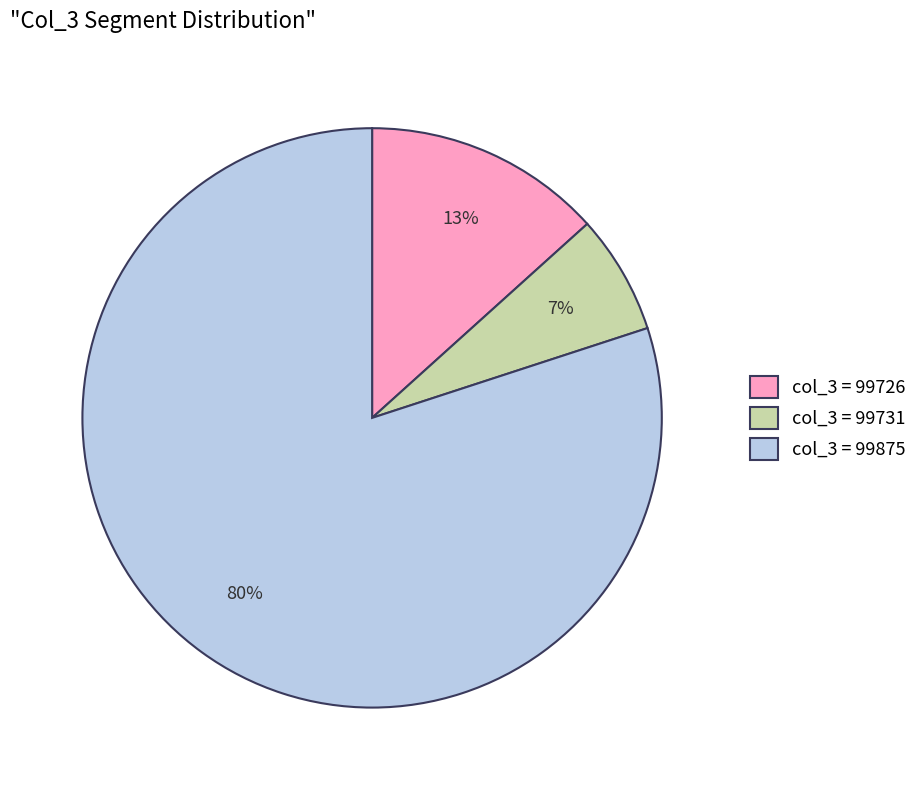

How many segments does this pie chart have?

3